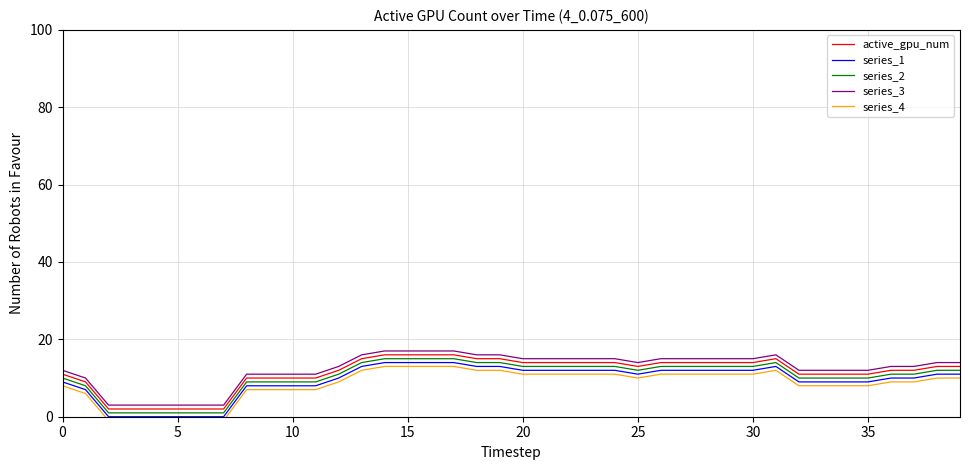

What are all the series names shown in the legend?

active_gpu_num, series_1, series_2, series_3, series_4